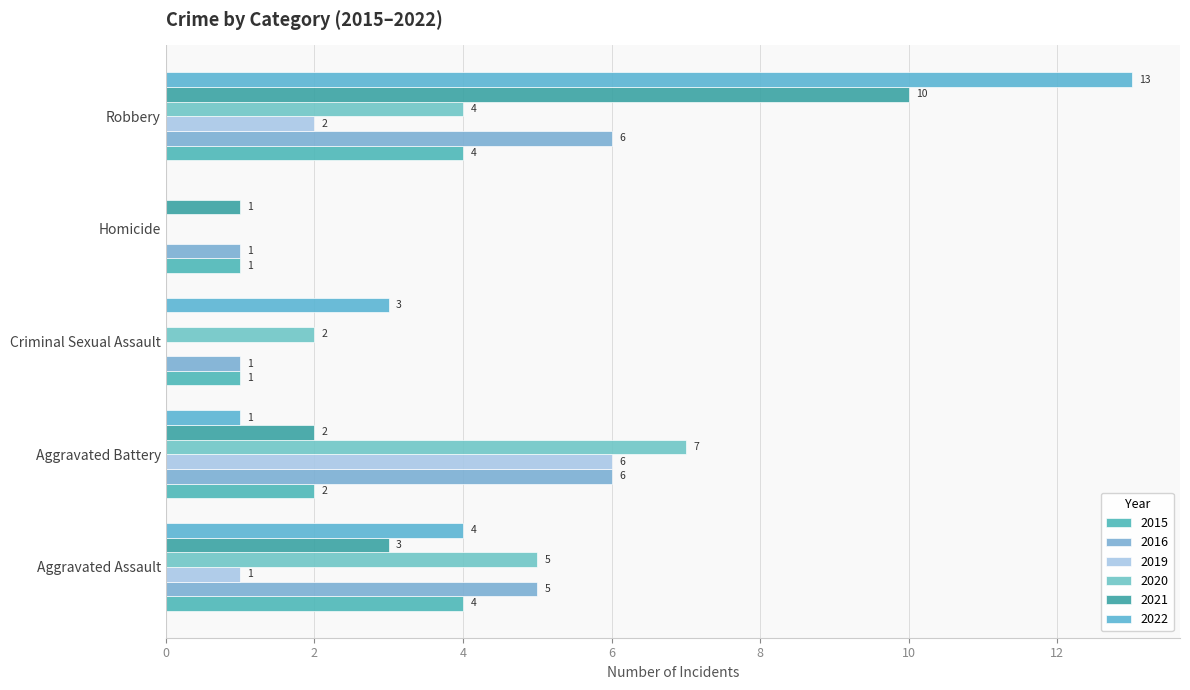

The value of 2019 at Aggravated Battery is 6. True or false?

True